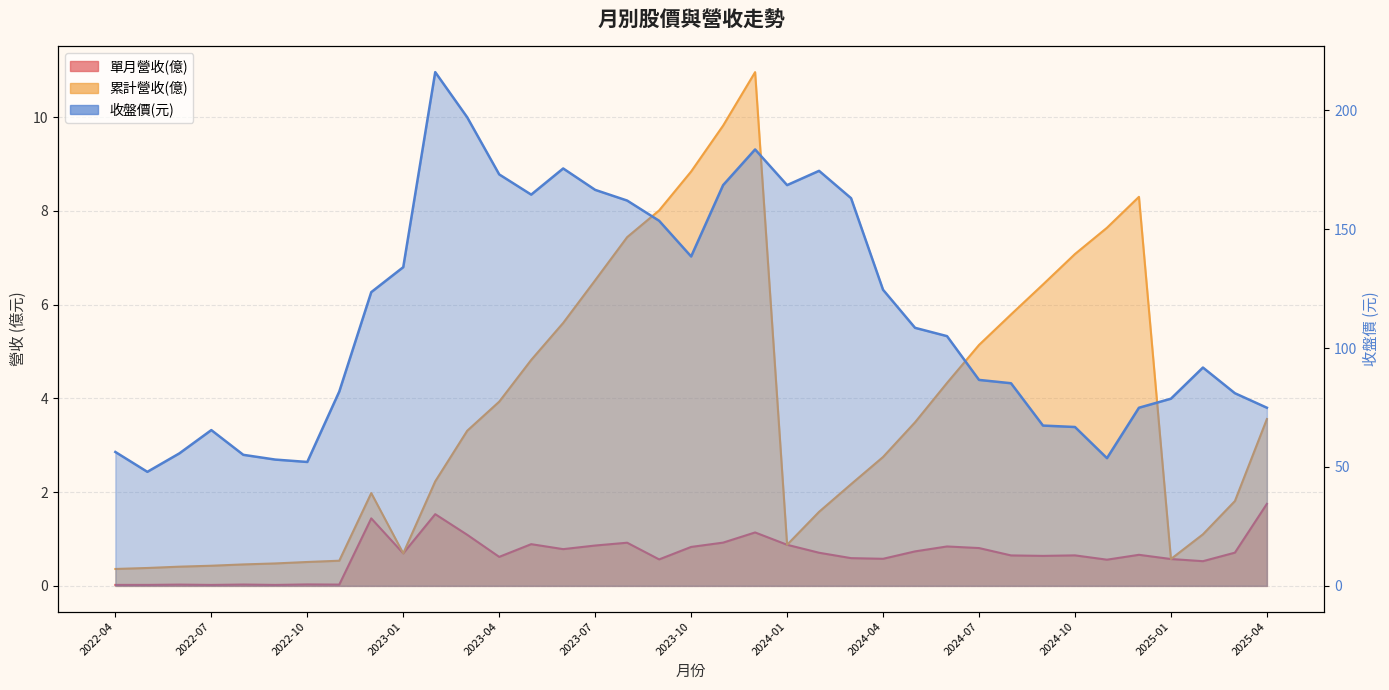

At 2022-12, list the series in order from largest to smallest.

收盤價, 累計營收(億), 單月營收(億)